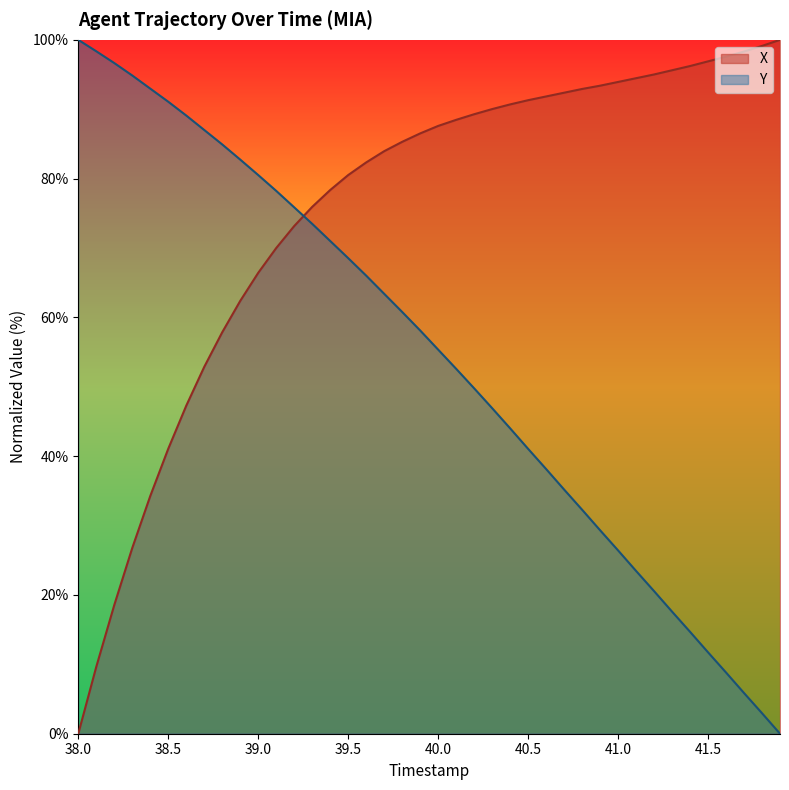

Rank the series by their average value, from highest to lowest.

X, Y